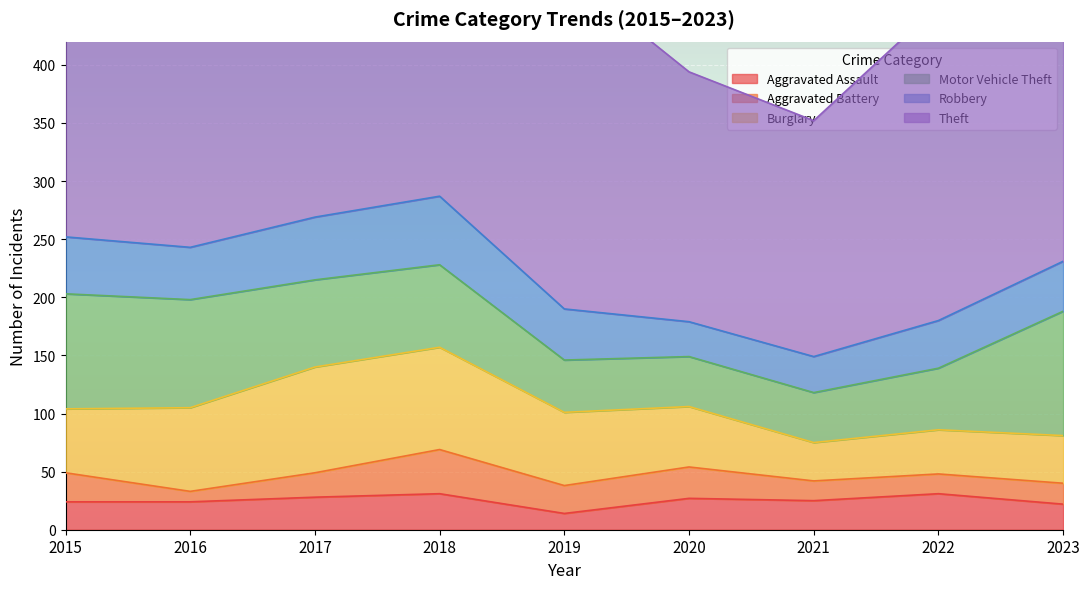

Where does the Theft series first go above 290?

2015